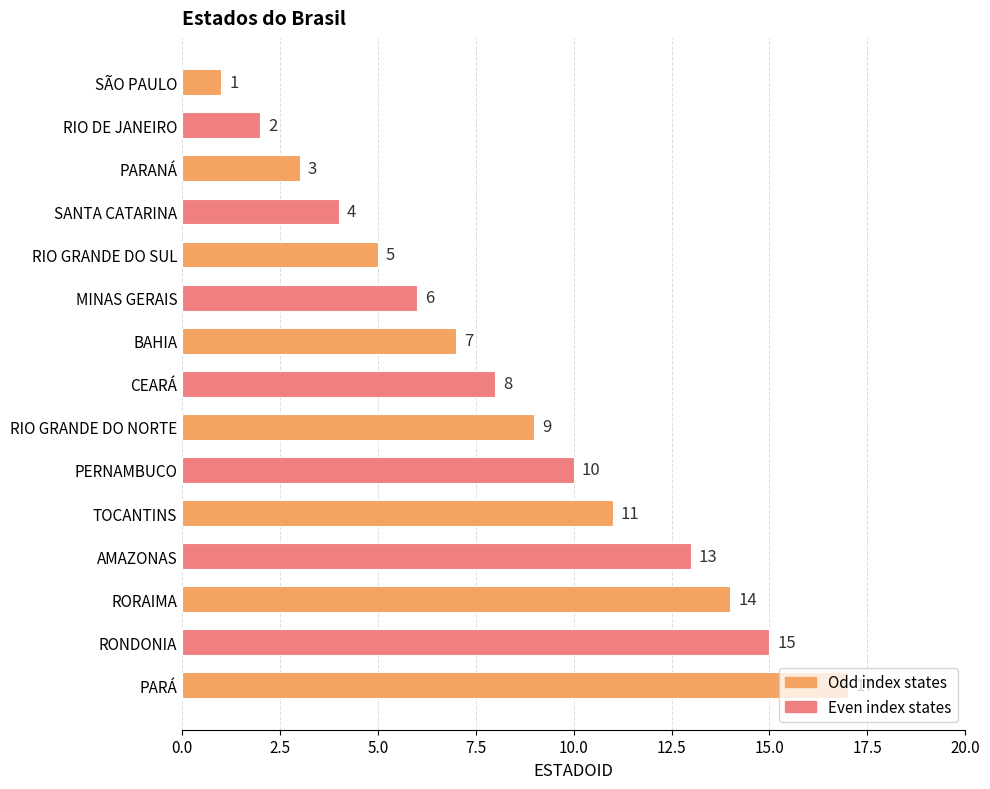

What is the ratio of the value at MINAS GERAIS to the value at RIO GRANDE DO SUL?

1.2